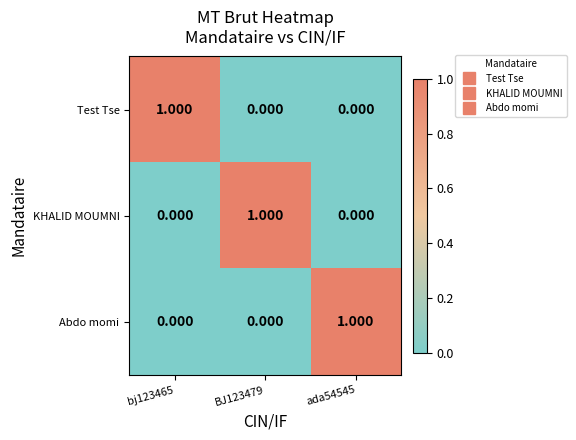

What is the difference between the highest and lowest values at bj123465?

1